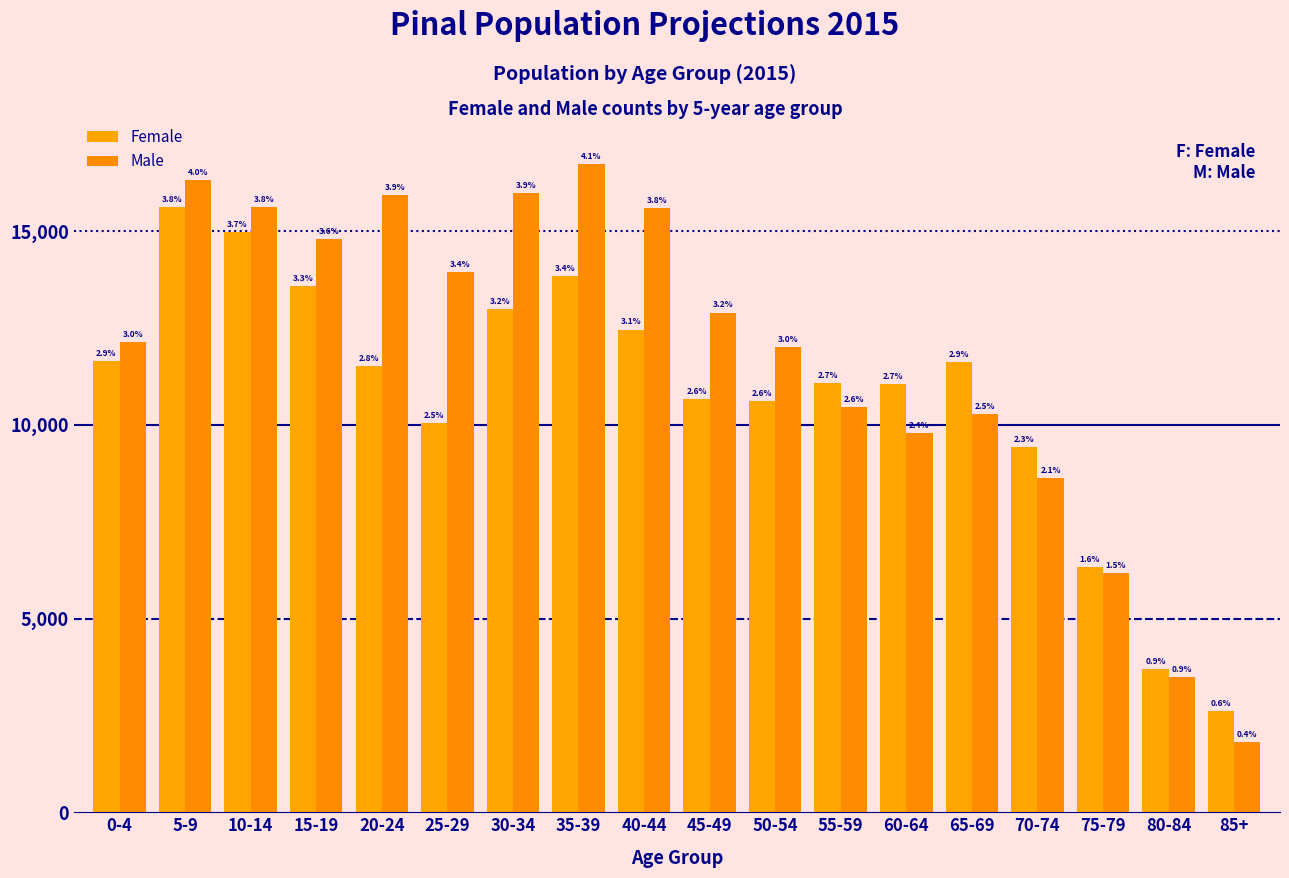

The value of Male at 85+ is 1823. True or false?

True